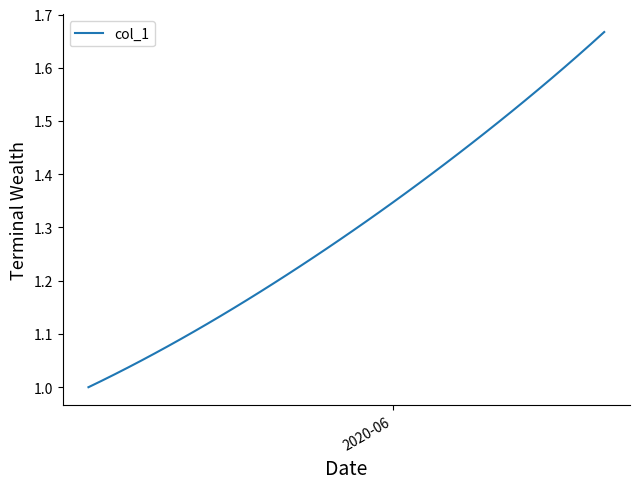

How many lines are shown in the chart?

1